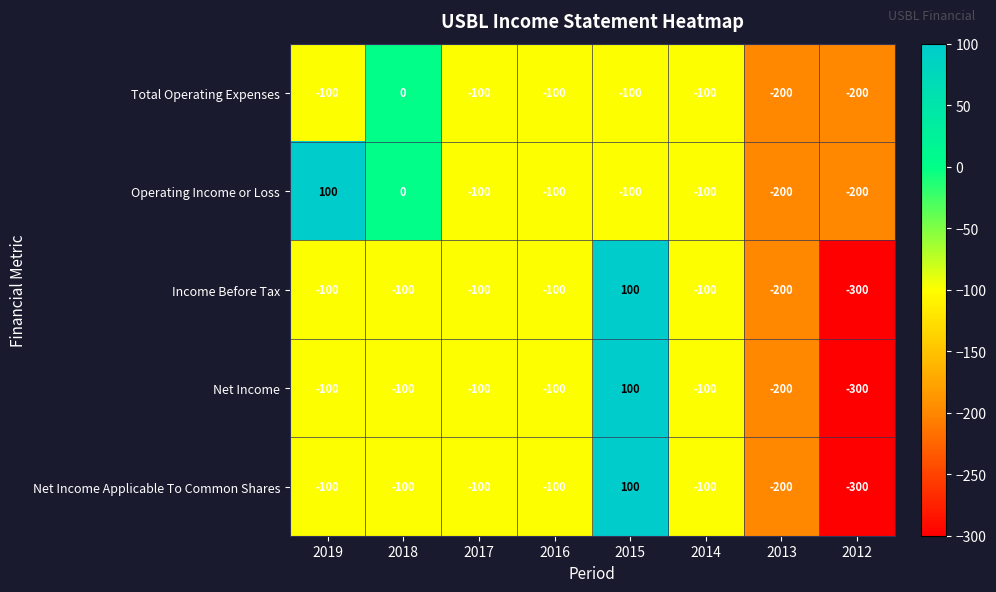

What is the difference between the maximum and second lowest values in the Total Operating Expenses series?

200